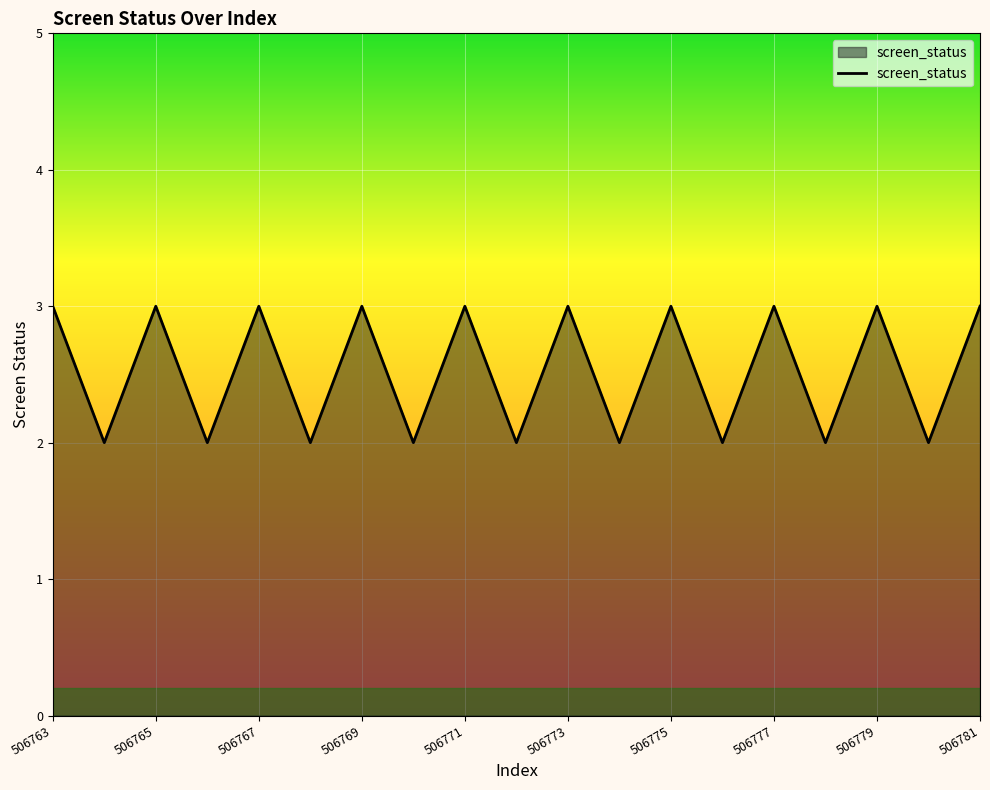

What is the greatest value displayed?

3